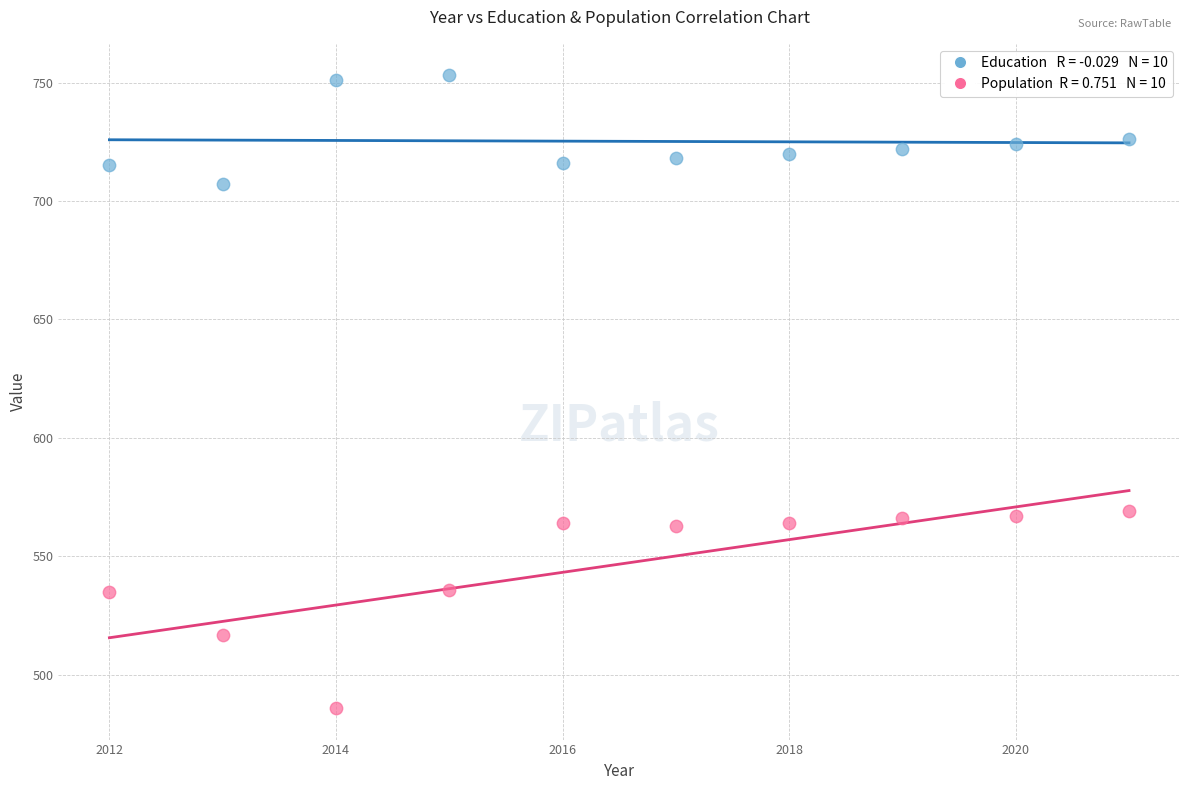

Across all data points, what is the range of X values (max minus min)?

9